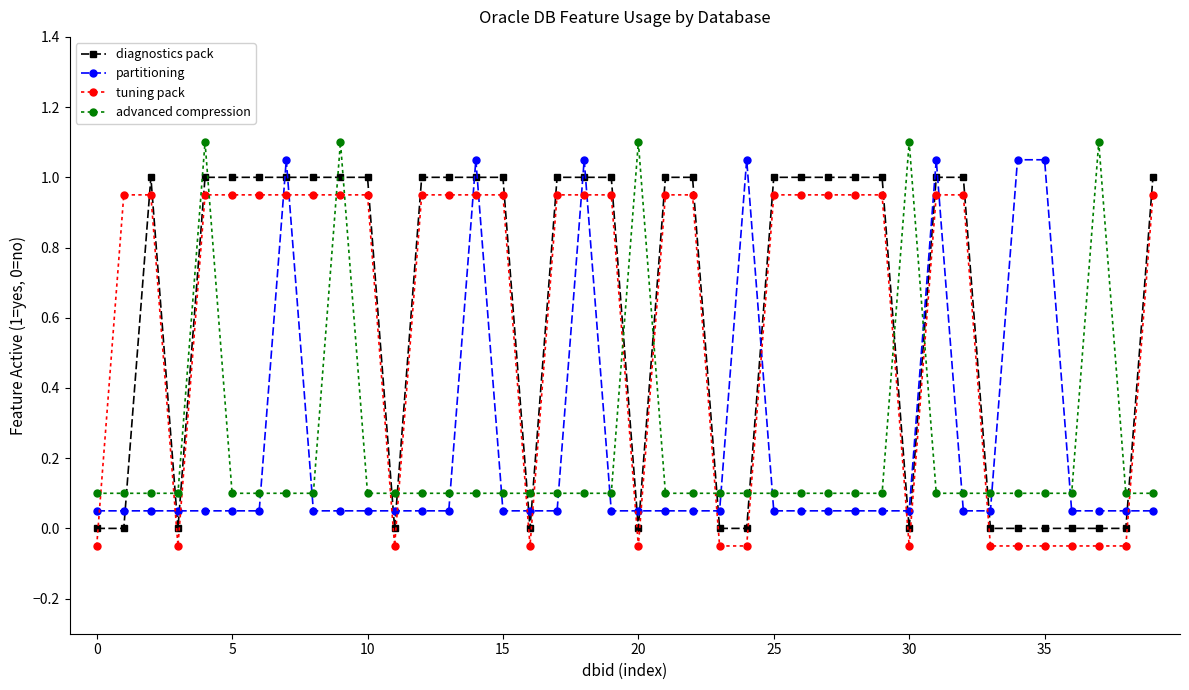

True or false: partitioning has more than 2 interior local peaks.

True